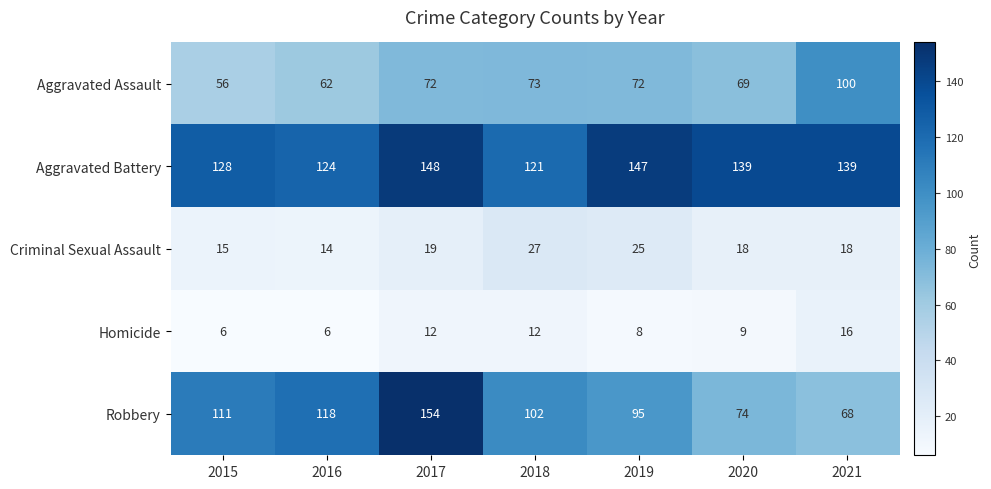

How many data points in Criminal Sexual Assault are less than 18?

2